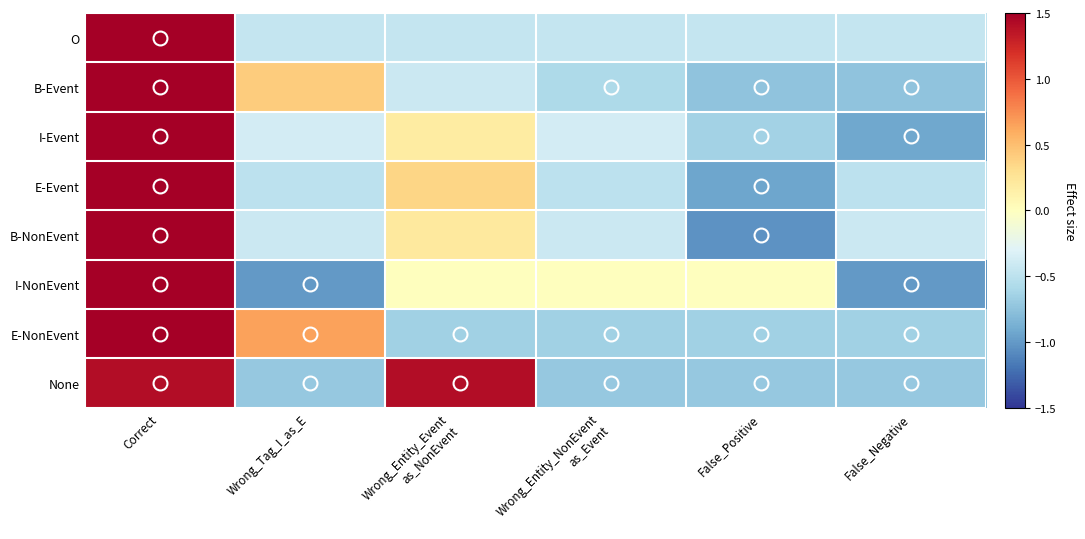

What is the smallest value displayed?

-1.0